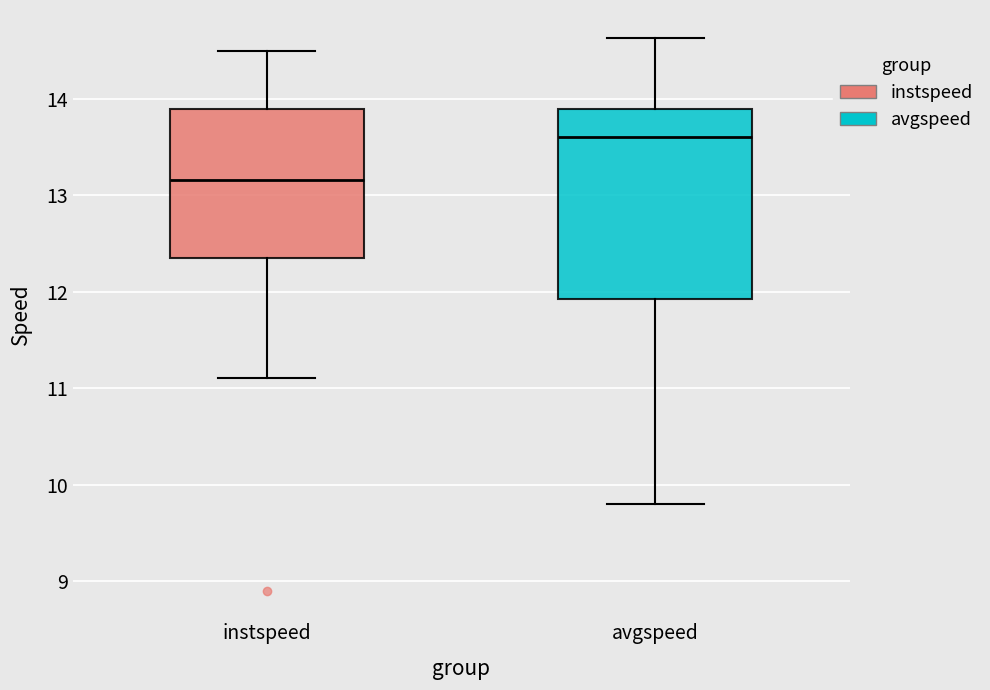

Reading left to right, read every box against the y-axis: the position of its median line, the range the box covers, and the ends of its whiskers. The values are not printed on the chart, so give them approximately, as read against the axis.

instspeed: median 13.2, box 12.3 to 13.9, whiskers 11.1 to 14.5
avgspeed: median 13.6, box 11.9 to 13.9, whiskers 9.8 to 14.6